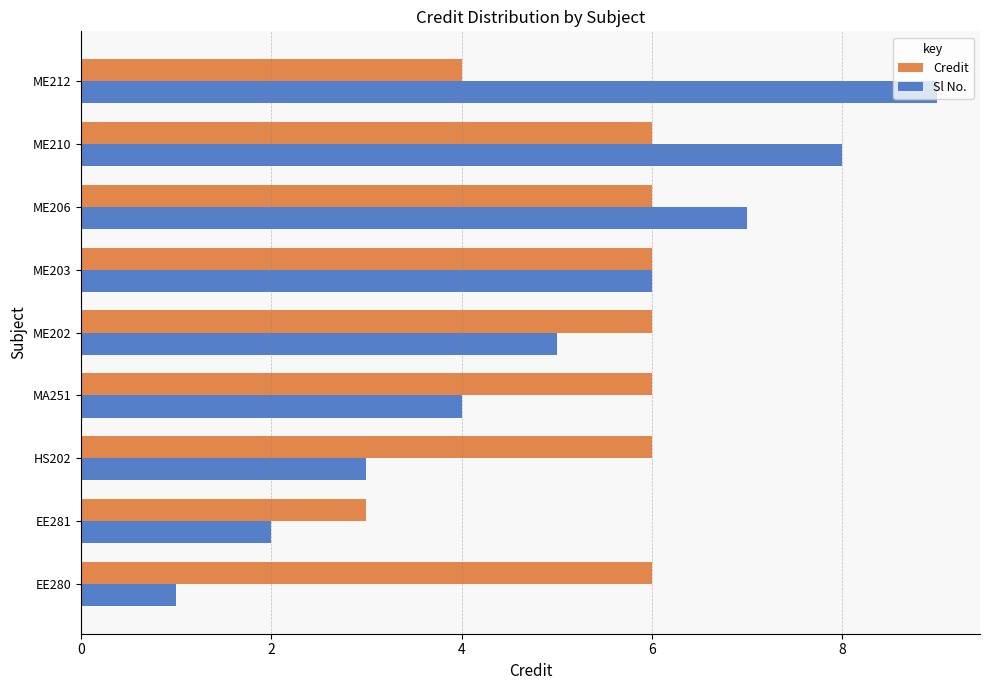

Rank the series by their maximum value, from lowest to highest.

Credit, Sl No.